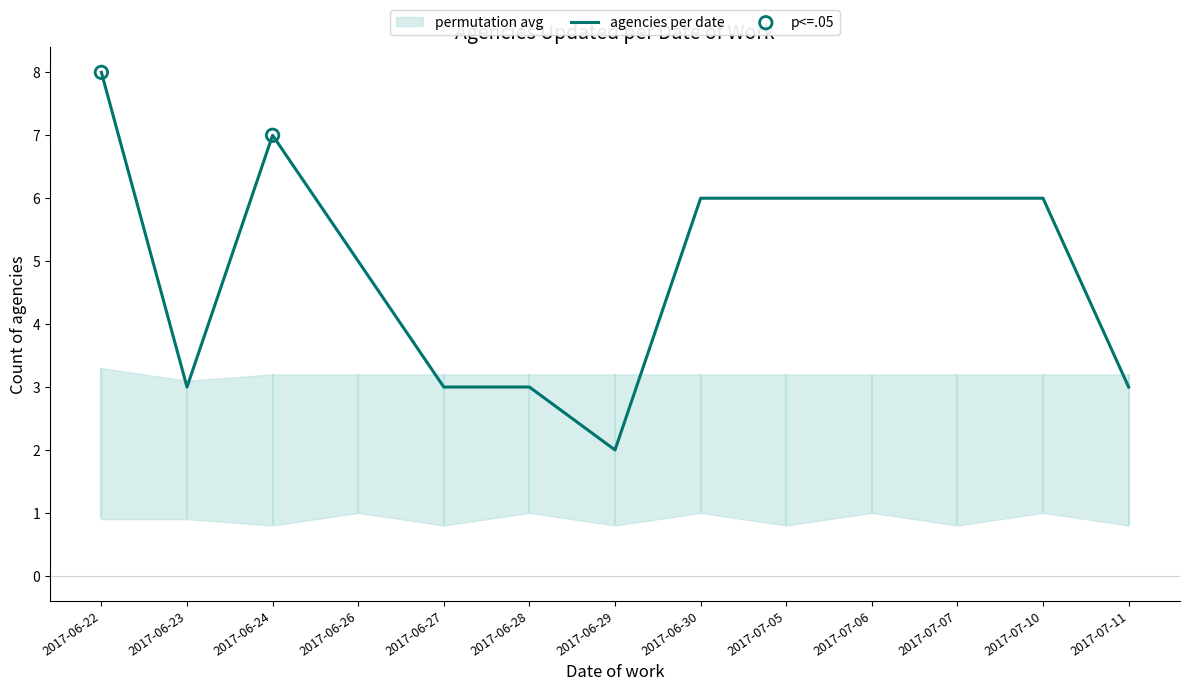

Which has a higher value, 2017-07-07 or 2017-06-27?

2017-07-07